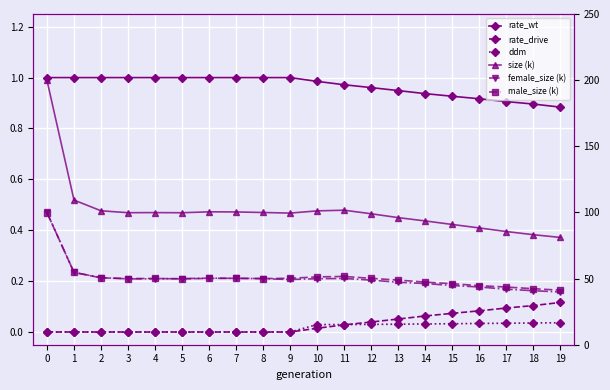

What is the highest value of the female_size (k) series?

100.0